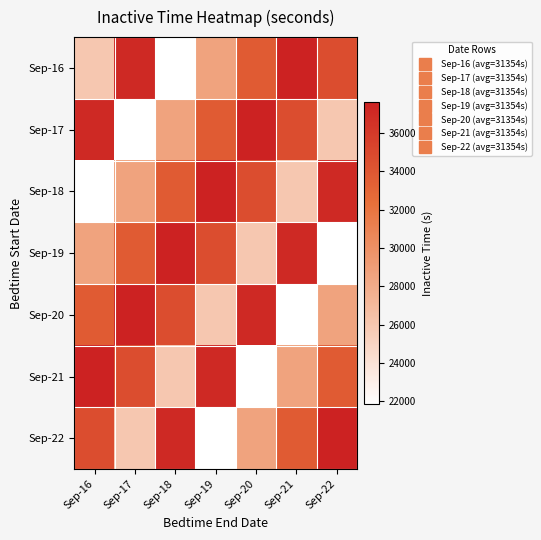

What is the minimum value shown in the chart?

21840